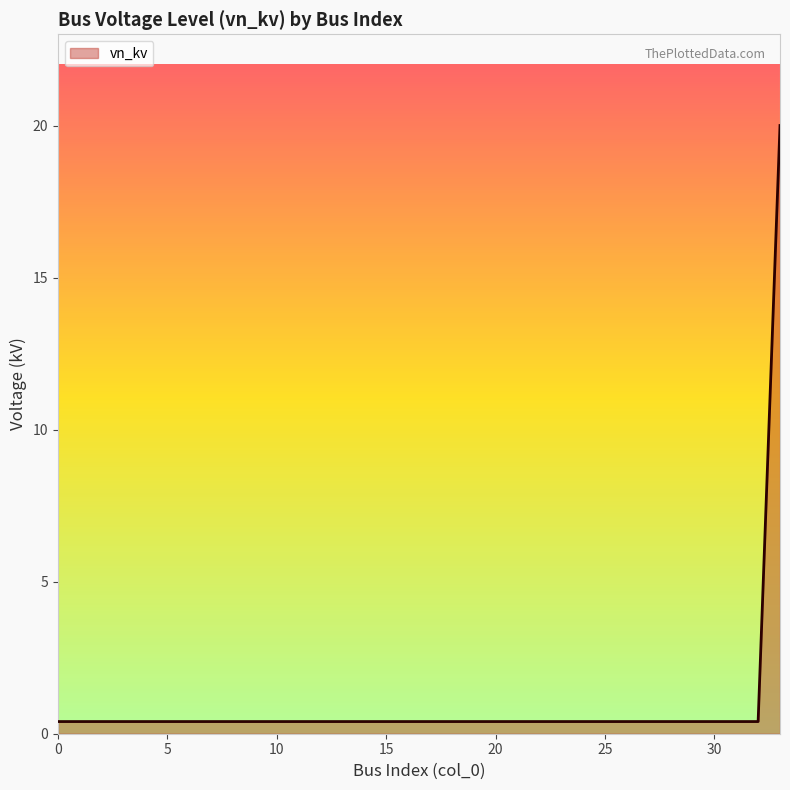

What is the difference between the maximum and minimum values?

19.6